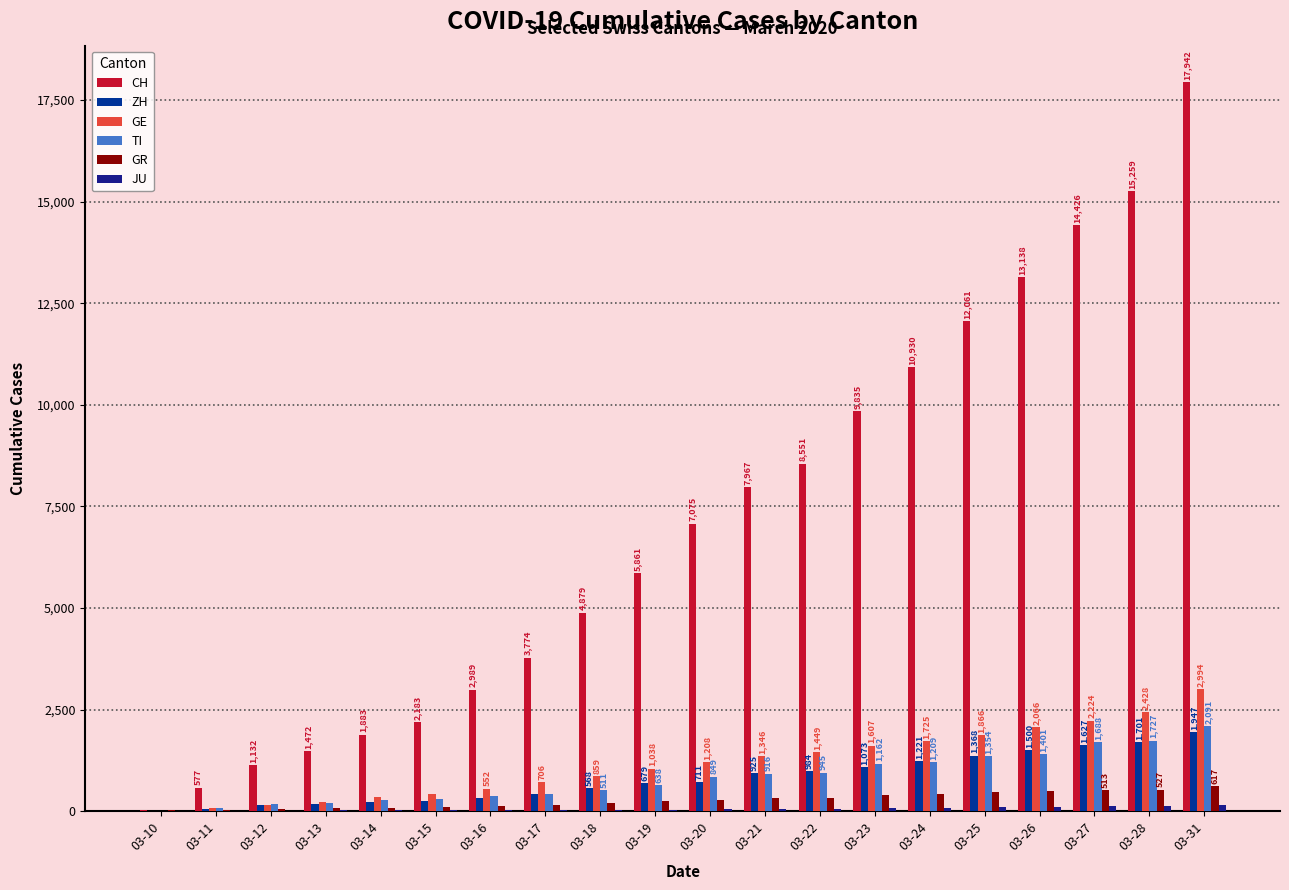

The JU series shows 17 at 03-13. True or false?

True